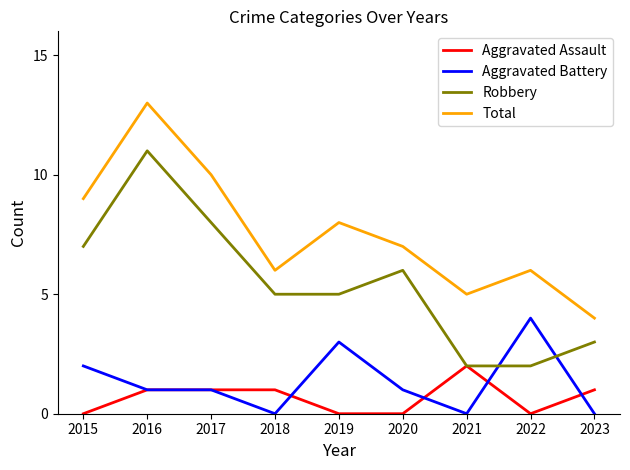

How many lines are shown in the chart?

4